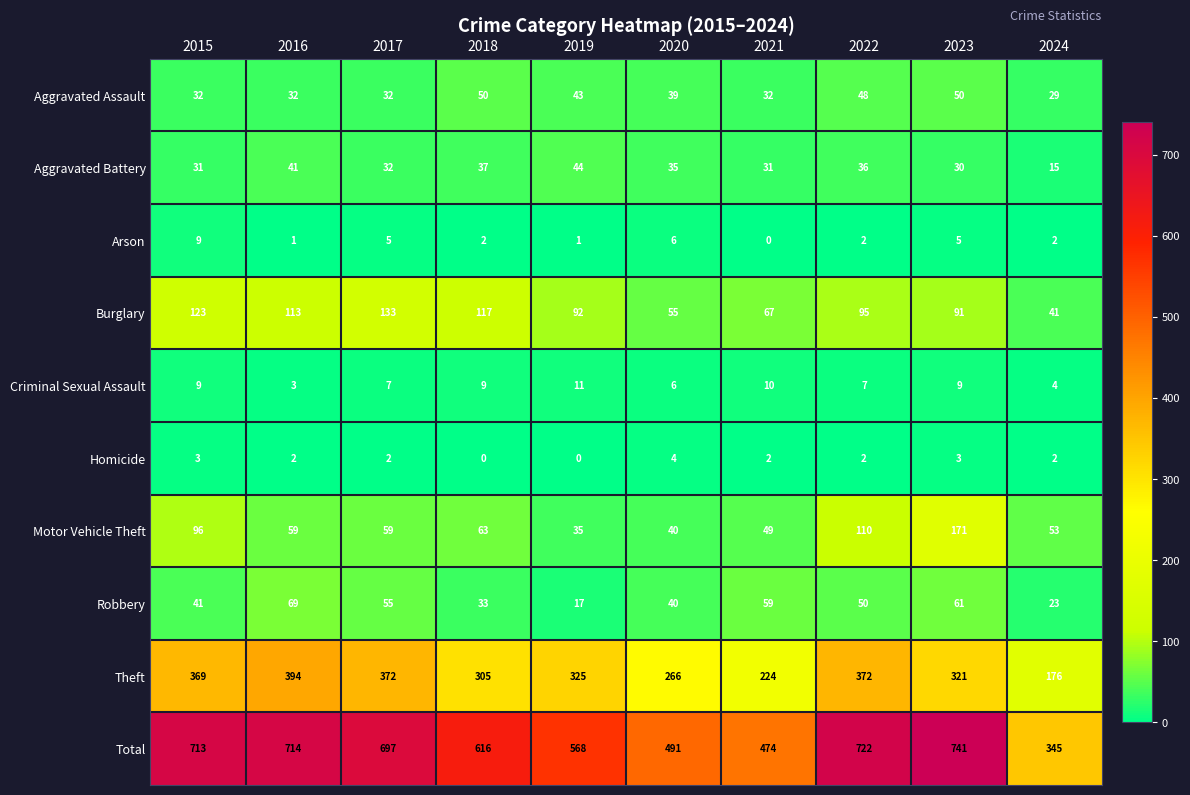

Which series has the widest spread of values?

Total